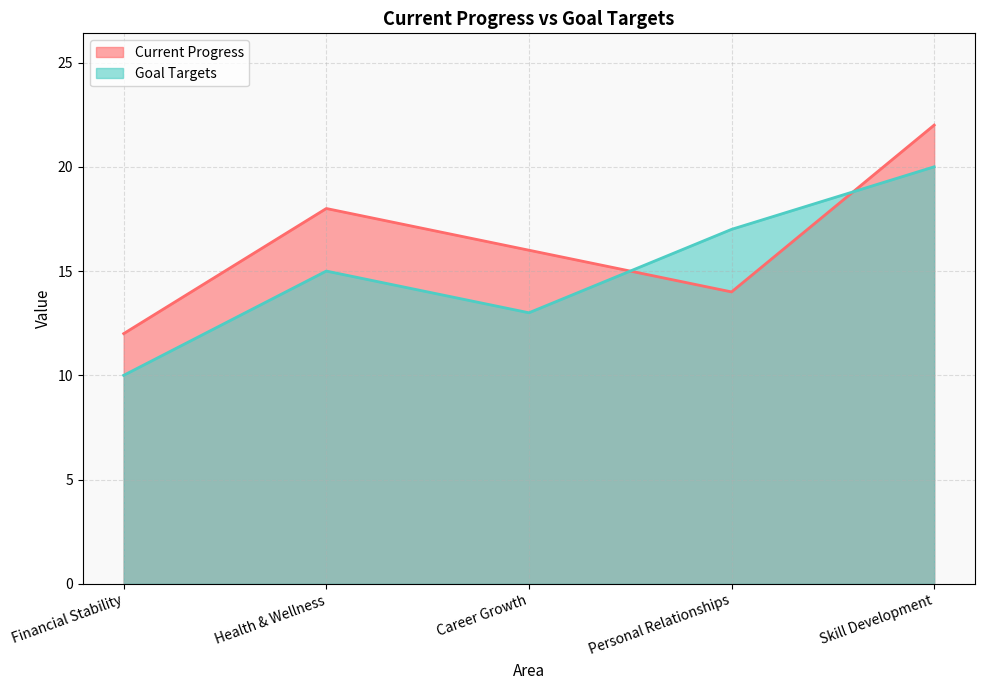

What is the approximate value of Goal Targets at Financial Stability, to the nearest 5?

10